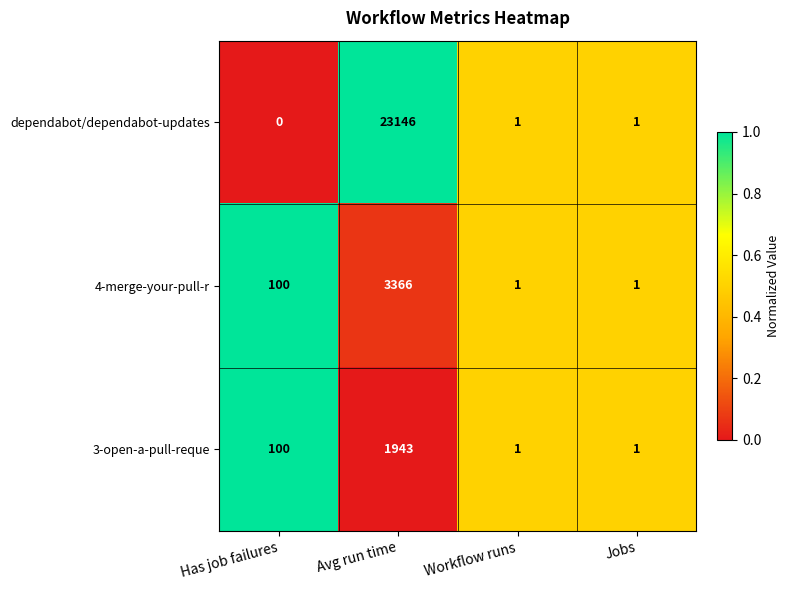

What is the difference between the maximum and minimum values in the 4-merge-your-pull-r series?

3365